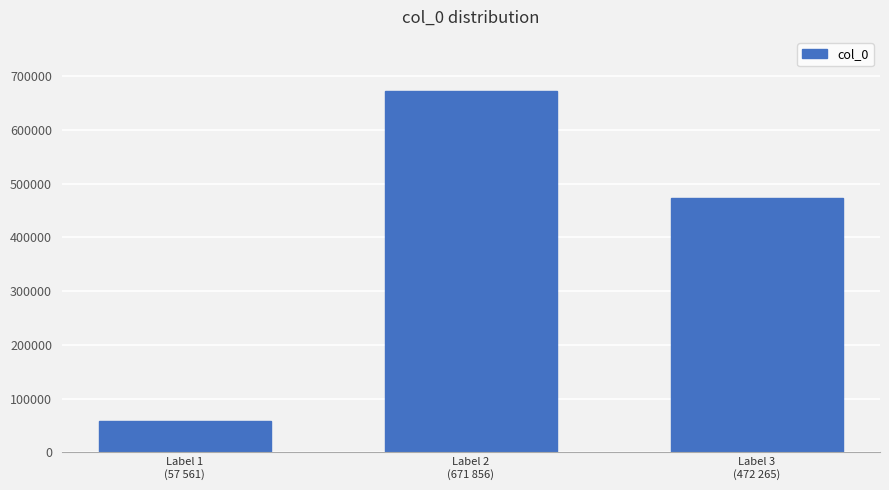

What is the label of the 2nd bar from the right?

Label 2
(671 856)